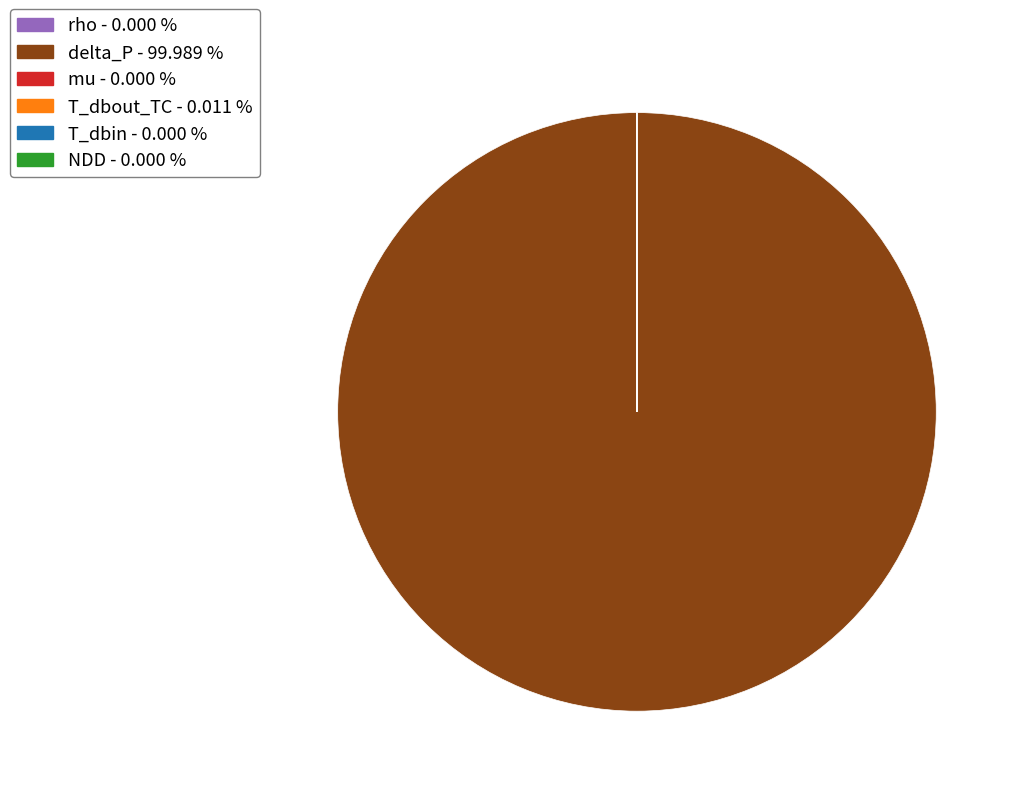

Does any single category account for the majority?

Yes